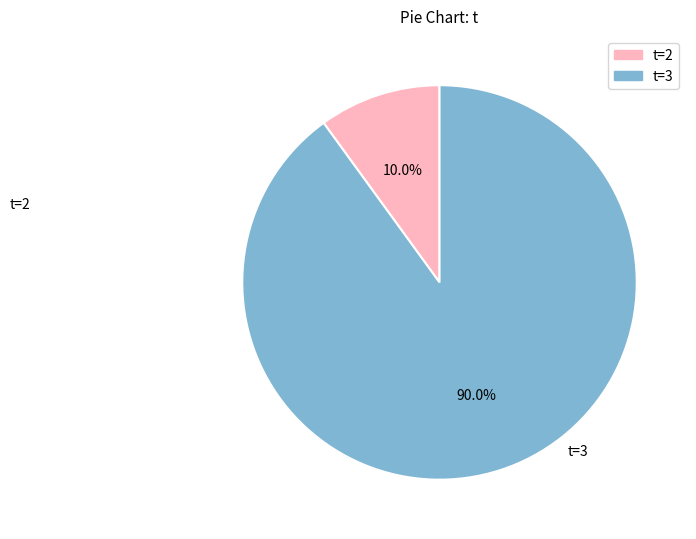

Is there a majority slice in this chart?

Yes